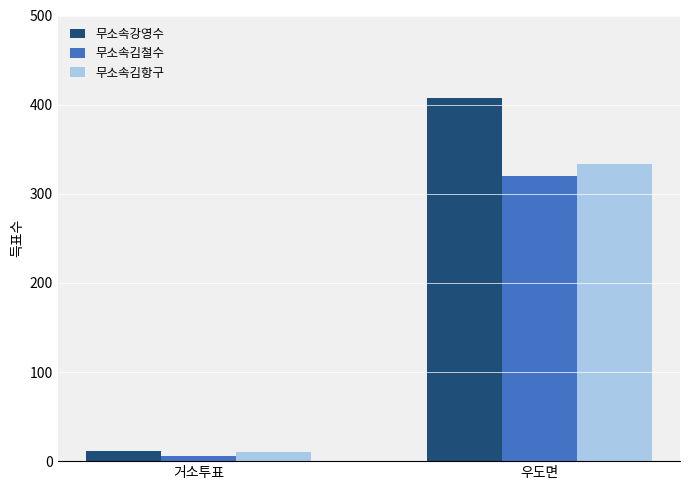

What is the difference between the highest and lowest values at 거소투표?

5